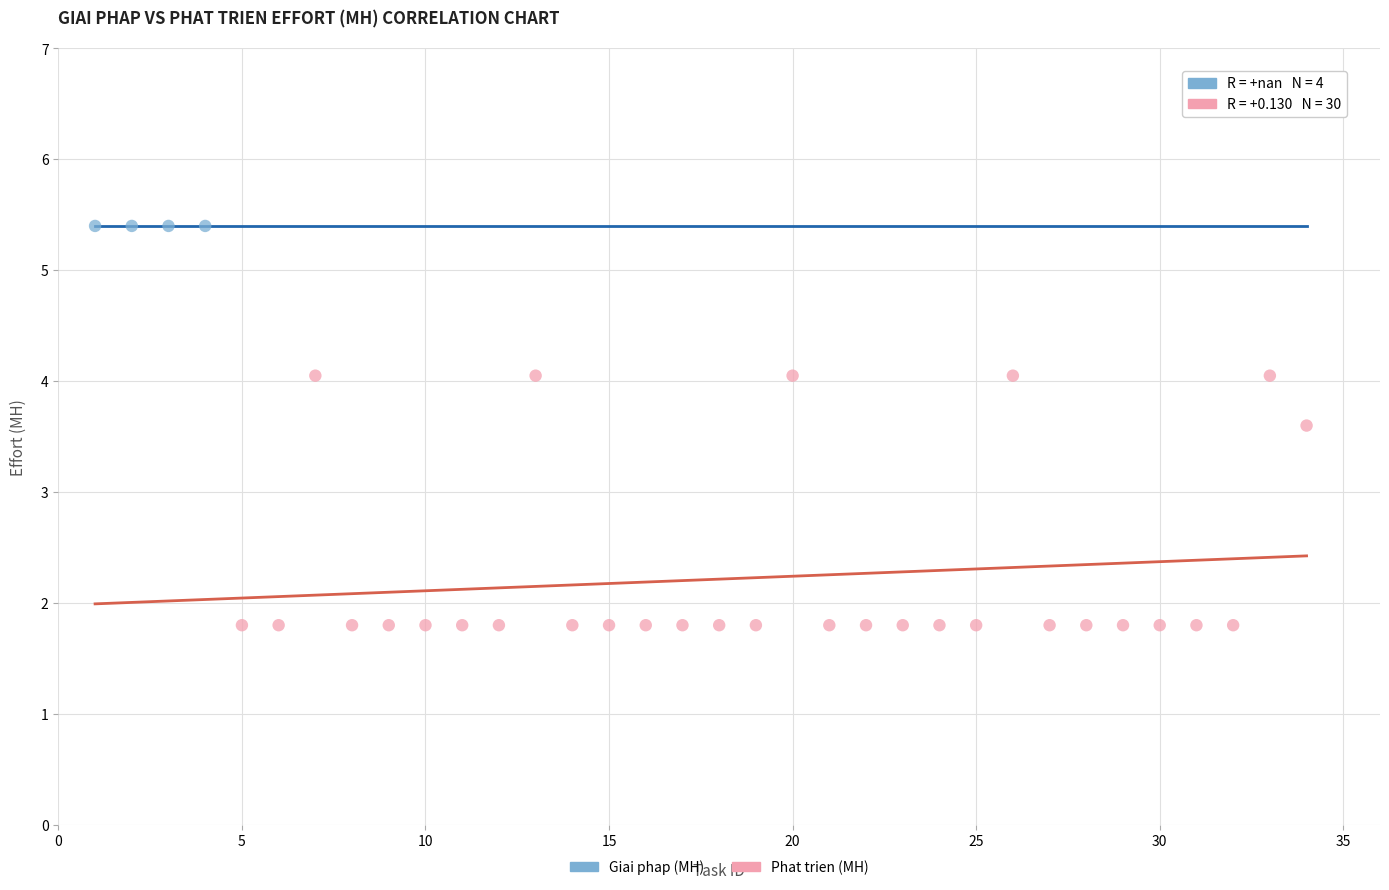

Which series reaches the maximum Y coordinate?

Giai phap (MH)